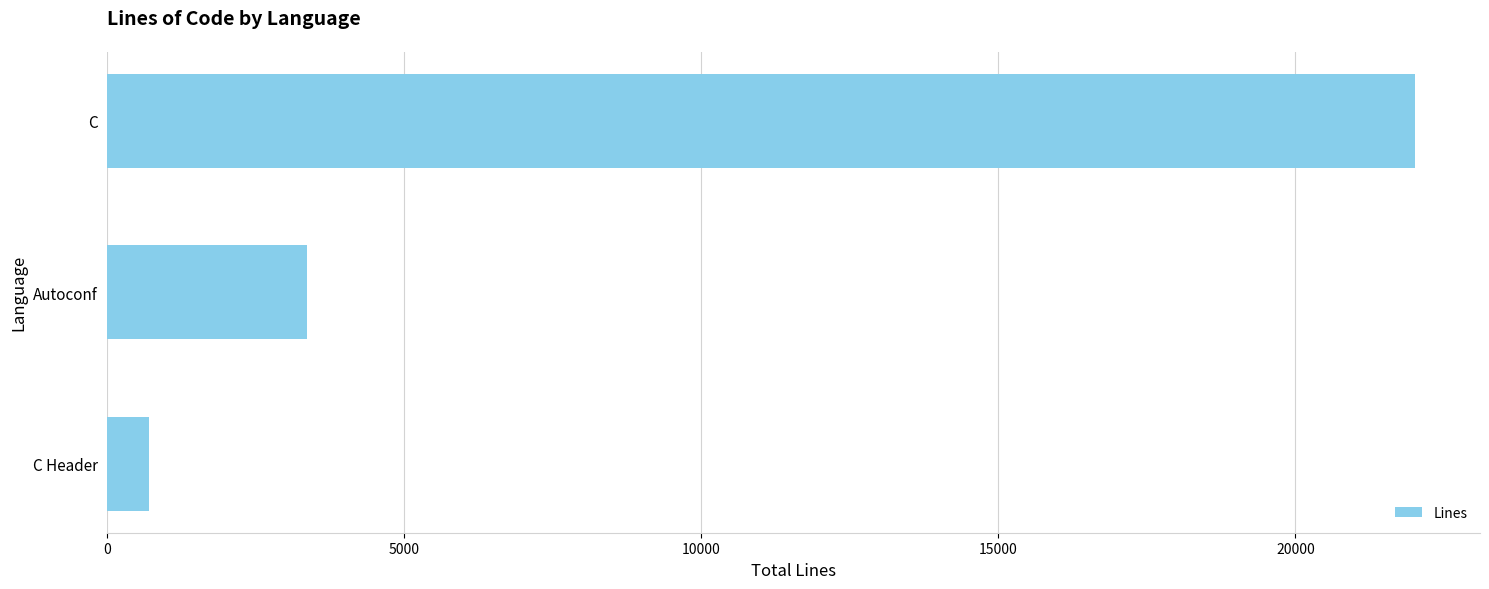

Rank the categories by value from lowest to highest.

C Header, Autoconf, C